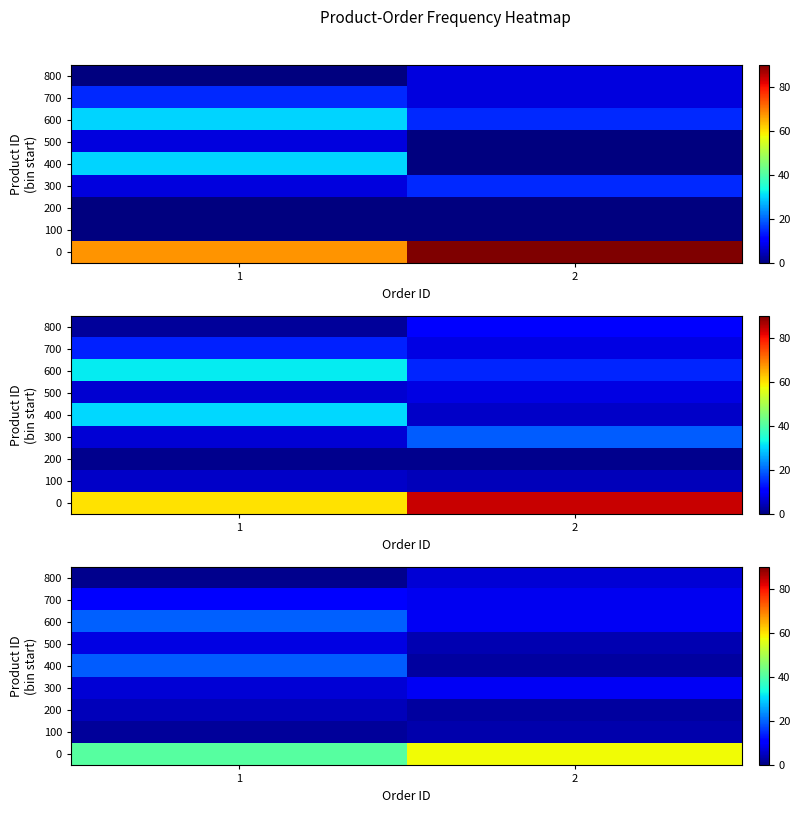

Is it true that 400 equals 3.7 at 2?

False